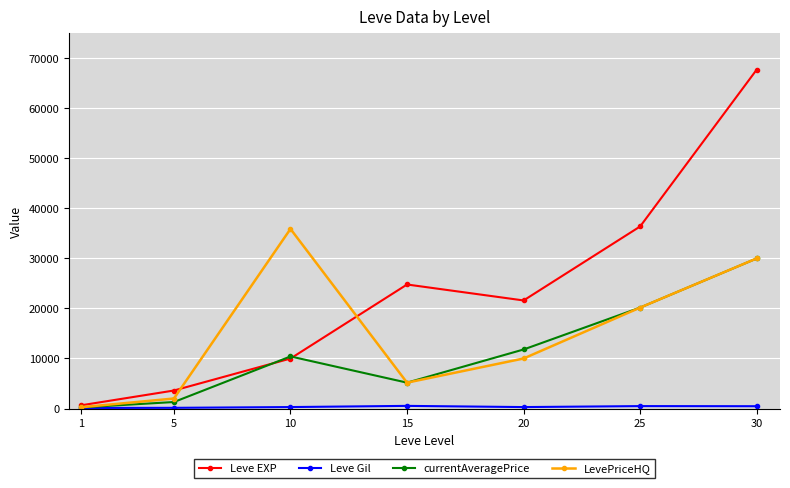

Between 5 and 25, which series saw the biggest shift?

Leve EXP